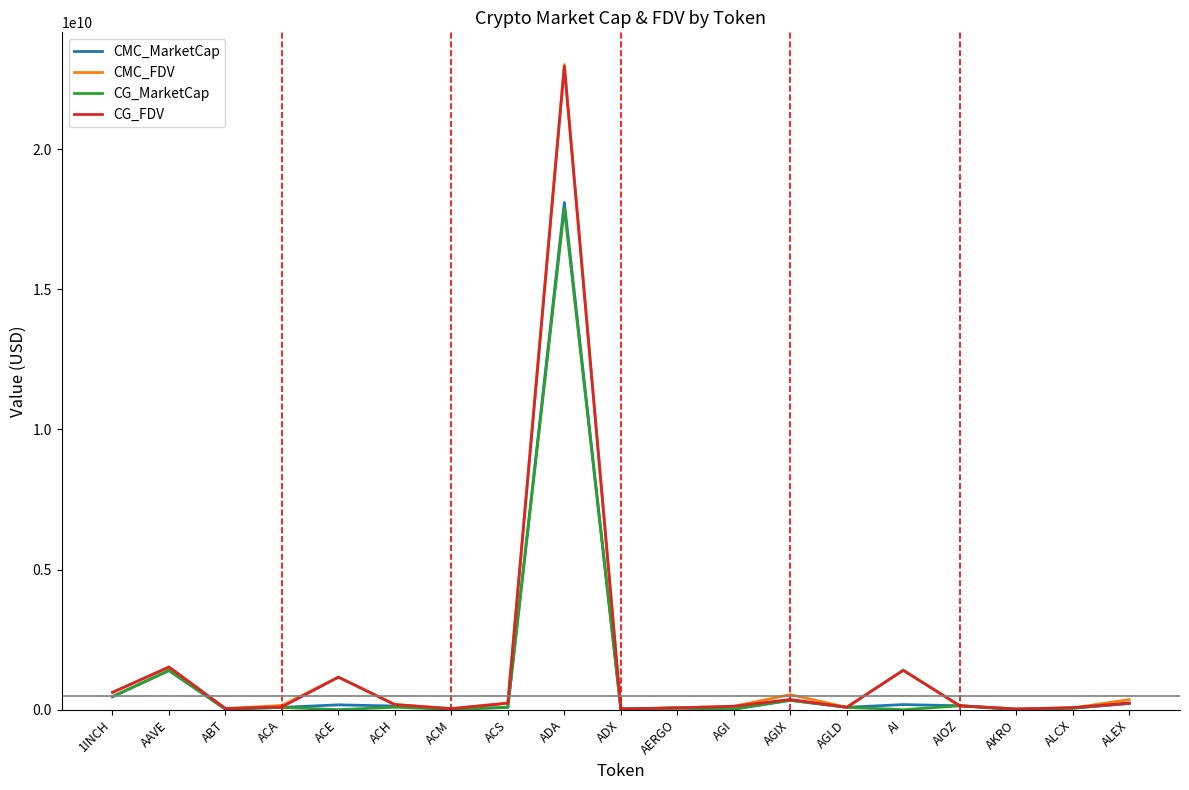

What are all the series names shown in the legend?

CMC_MarketCap, CMC_FDV, CG_MarketCap, CG_FDV